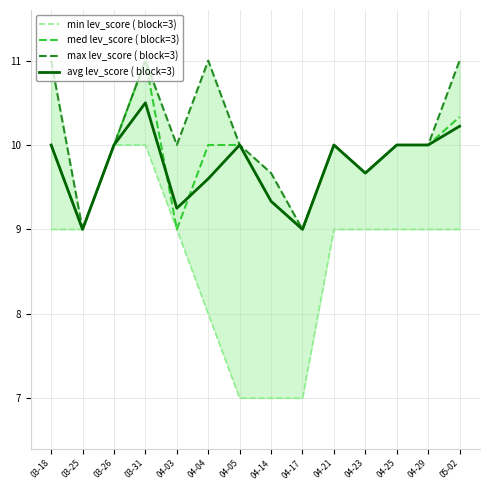

Does the chart display data point markers on the line(s)?

No